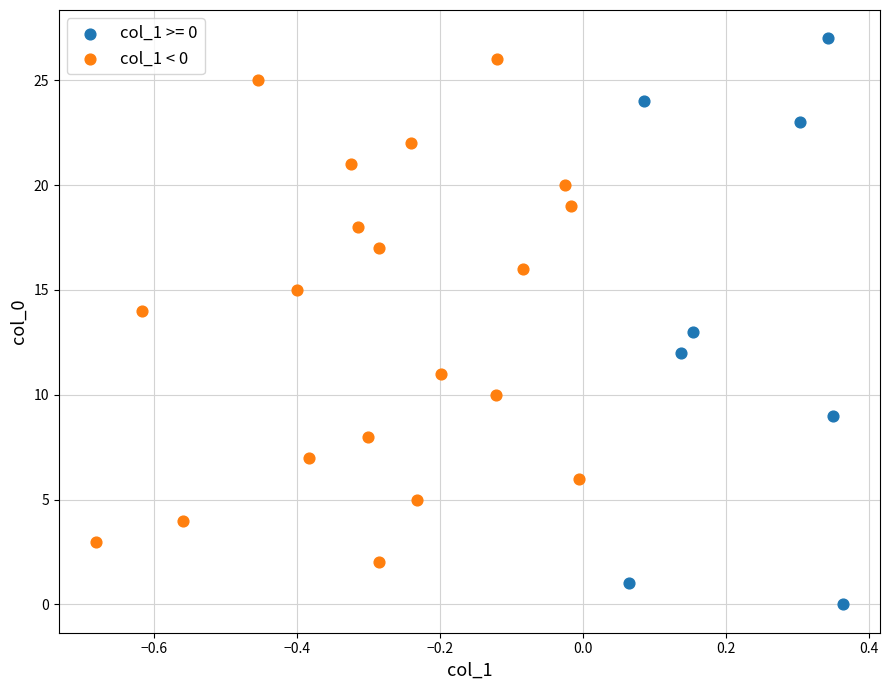

Which series has the widest spread of Y values?

col_1 >= 0